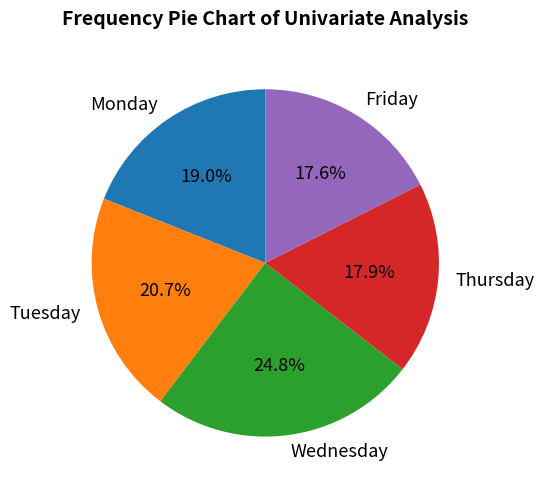

What is the ratio of the value at Friday to the value at Monday?

0.9